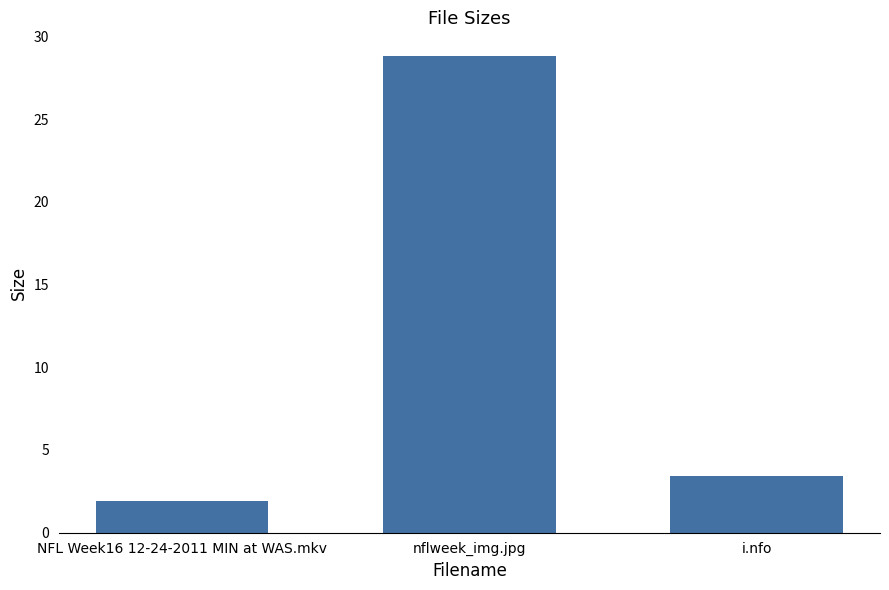

List the labels in order of value, smallest first.

NFL Week16 12-24-2011 MIN at WAS.mkv, i.nfo, nflweek_img.jpg